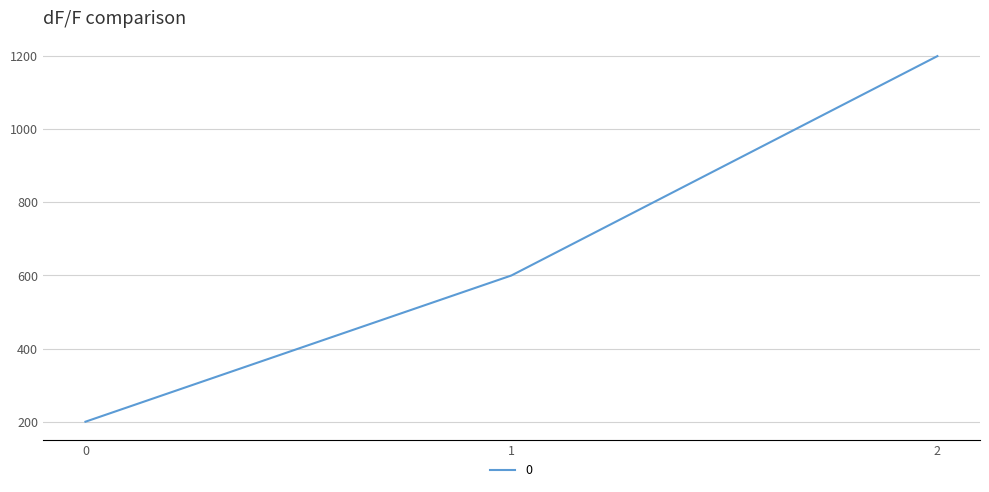

Count the number of categories in the chart.

3